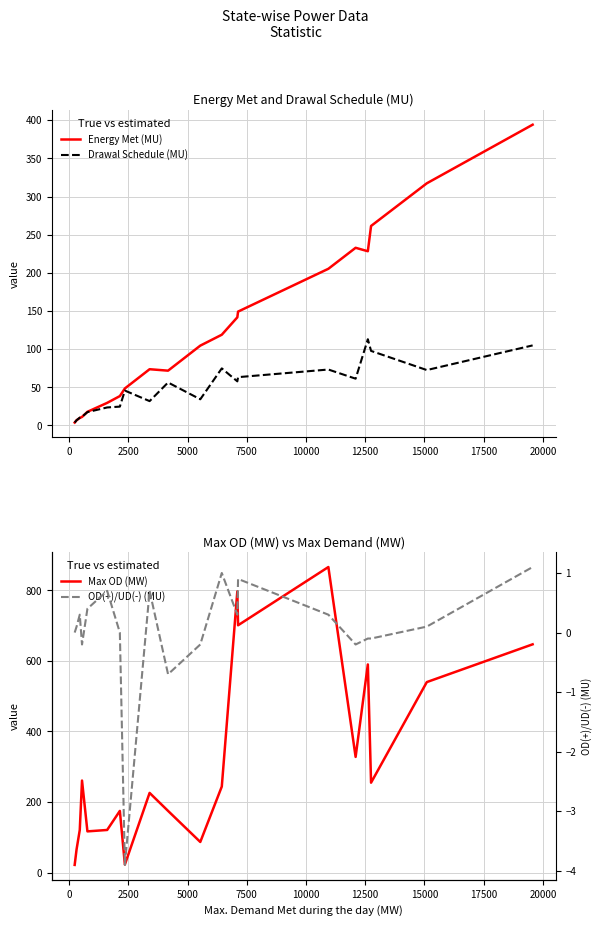

How many series are shown in this chart?

4